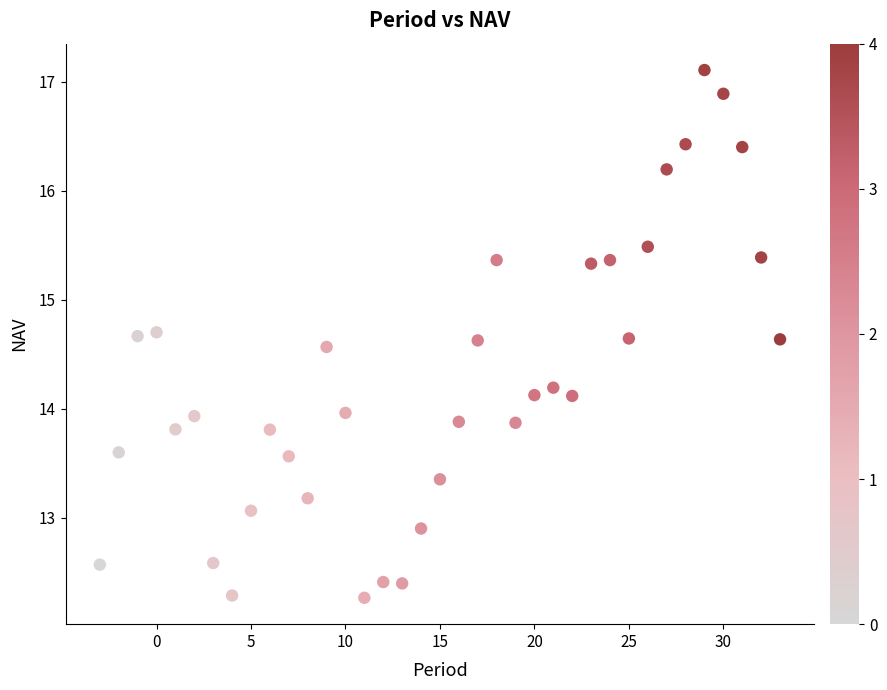

What is the range of X values (max minus min)?

36.0